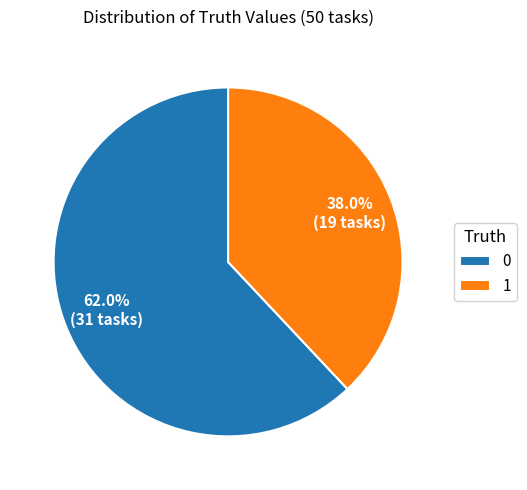

What is the smallest slice in the pie chart?

1